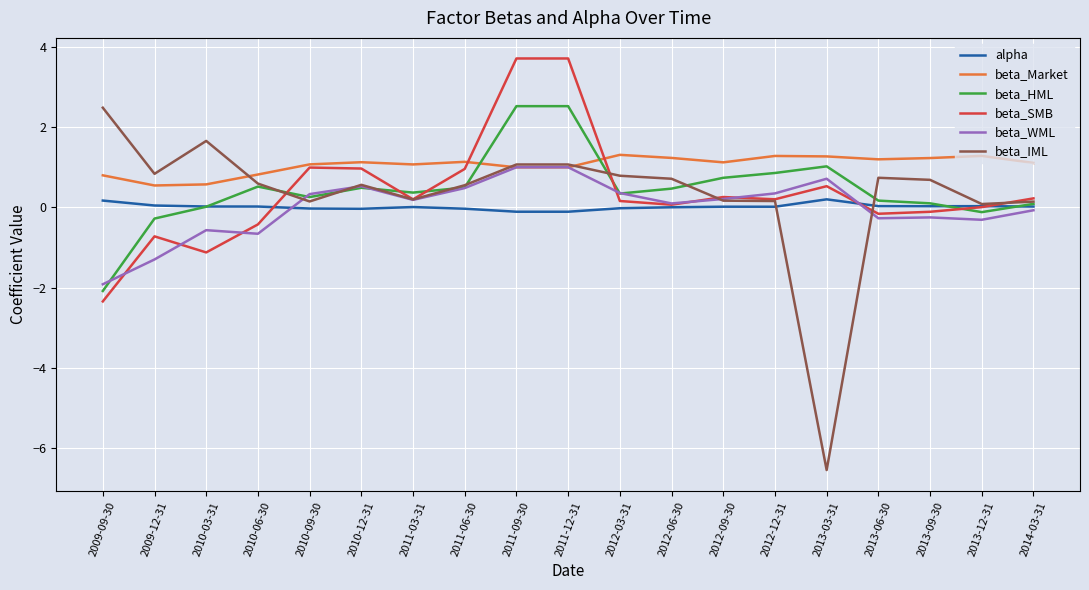

True or false: beta_HML and beta_Market cross at least once.

True